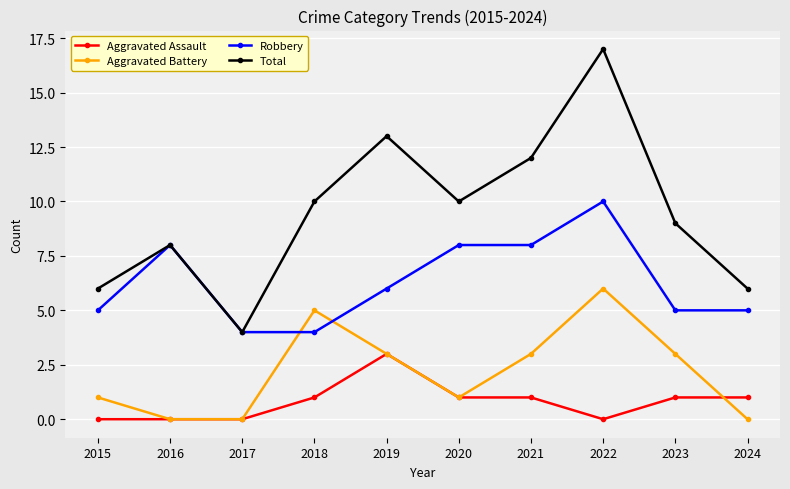

What are all the series names shown in the legend?

Aggravated Assault, Aggravated Battery, Robbery, Total